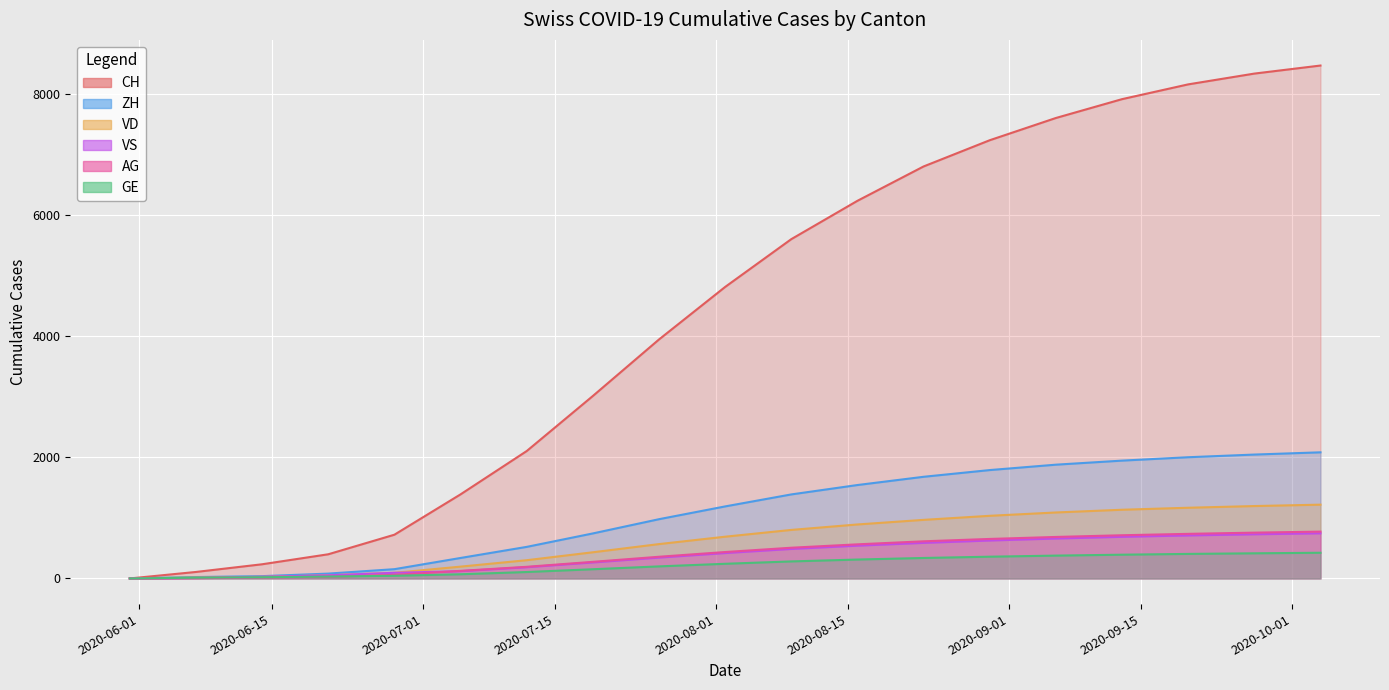

Where does the GE series first go above 242?

2020-08-09